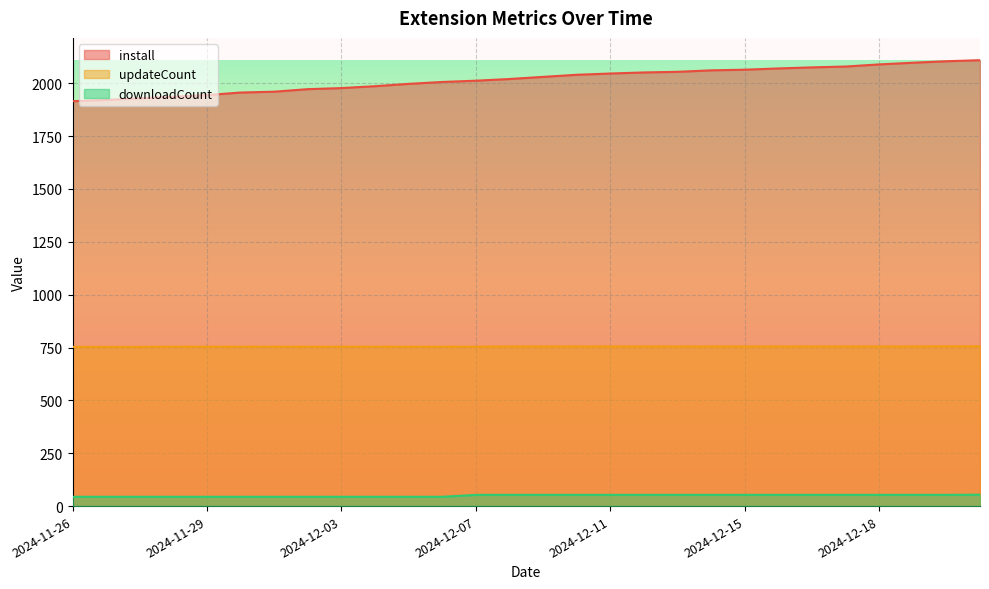

Count the number of categories in the chart.

28